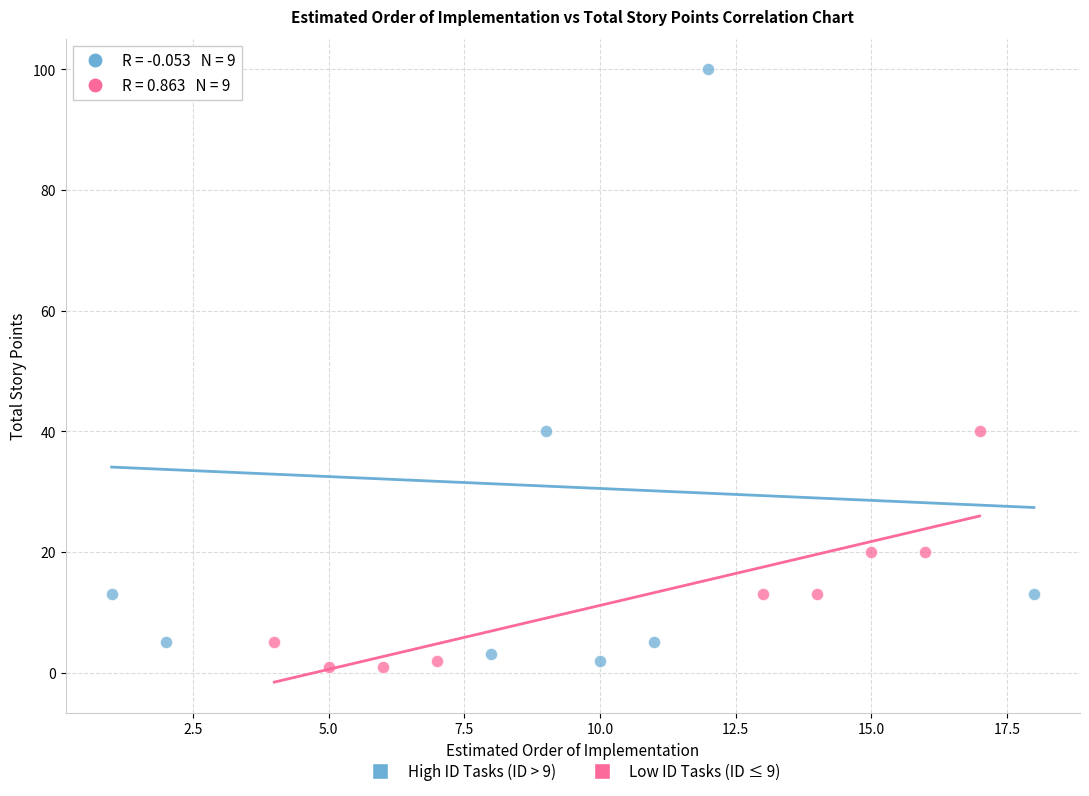

Which series has the widest spread of Y values?

High ID Tasks (ID > 9)